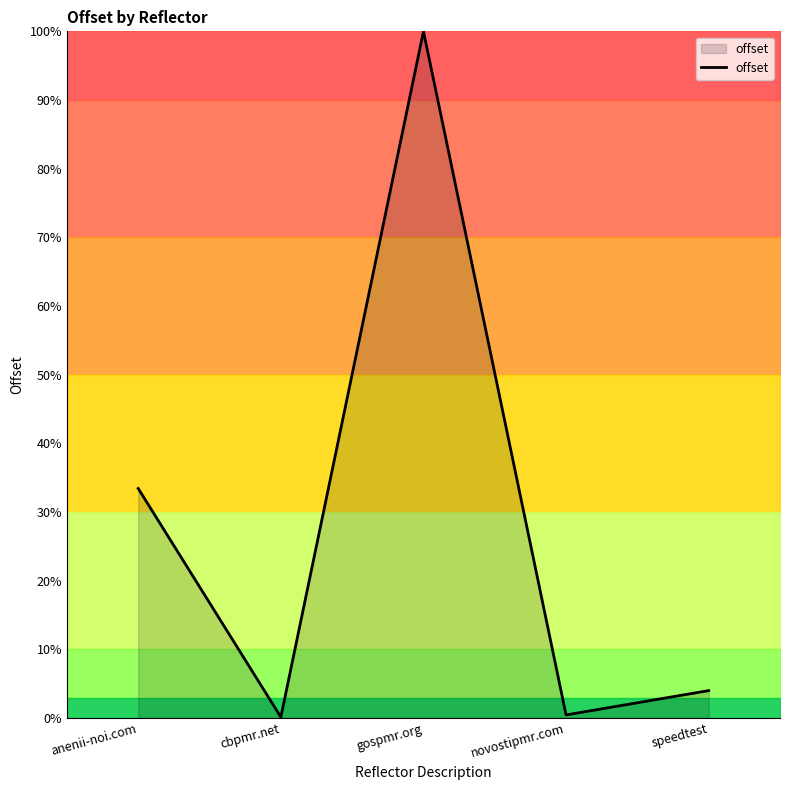

Where is the first local minimum?

cbpmr.net